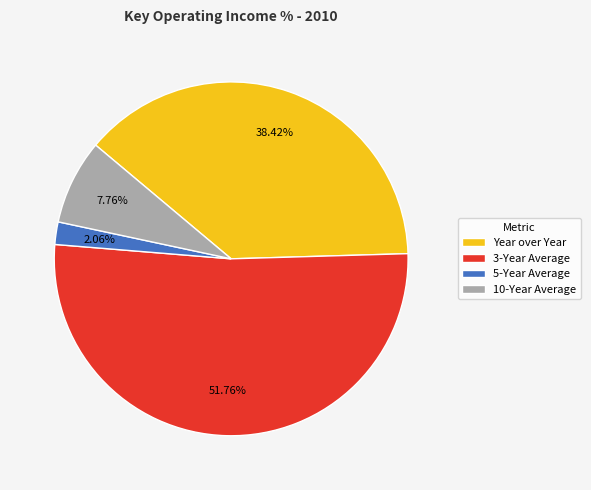

What is the smallest slice in the pie chart?

5-Year Average